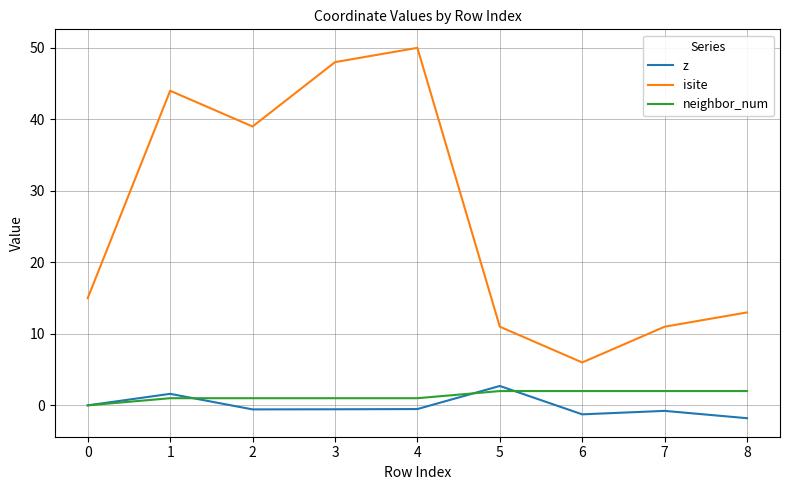

True or false: neighbor_num and isite cross at least once.

False